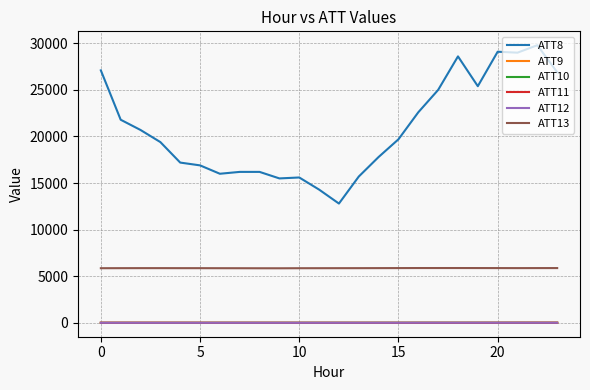

True or false: ATT8 and ATT12 intersect in this chart.

False